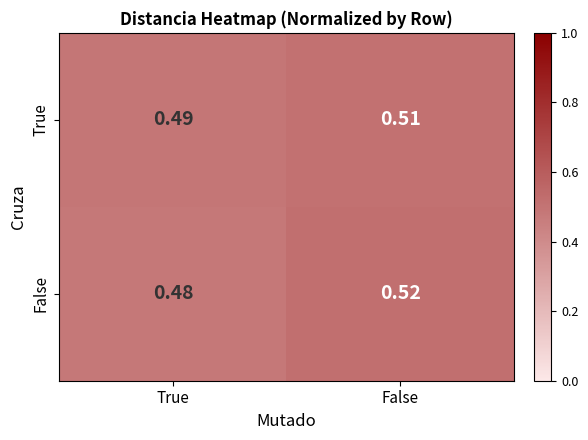

At which label is False closest to 0?

True